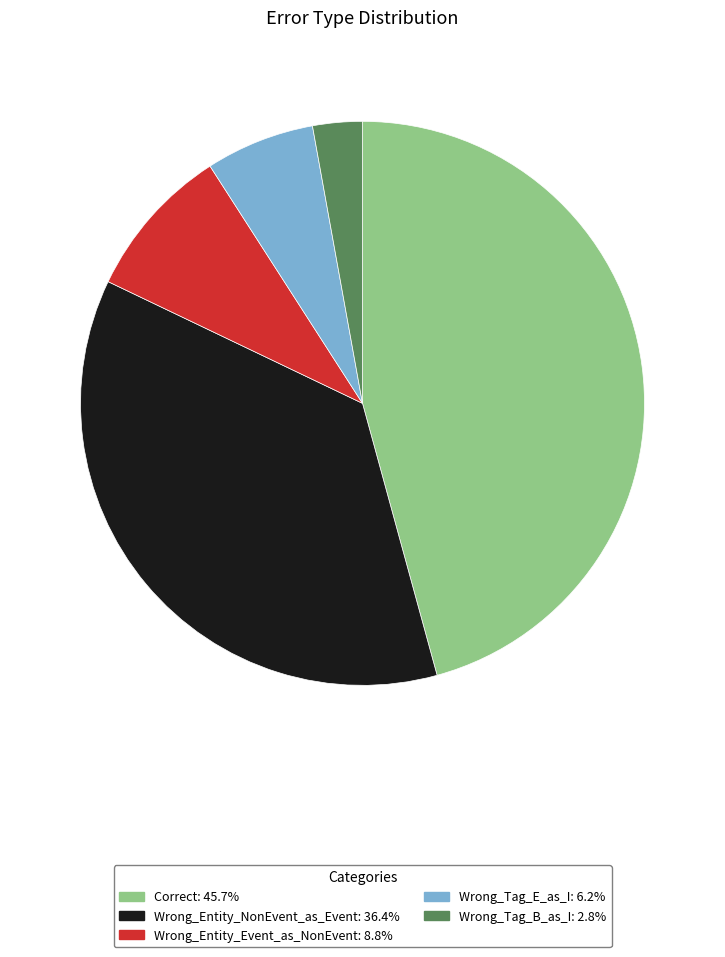

The Wrong_Tag_E_as_I slice represents 6% of the pie. True or false?

True